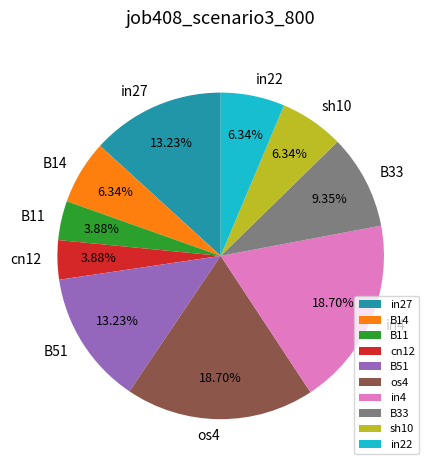

What percentage is the in4 slice, to the nearest percent?

19%